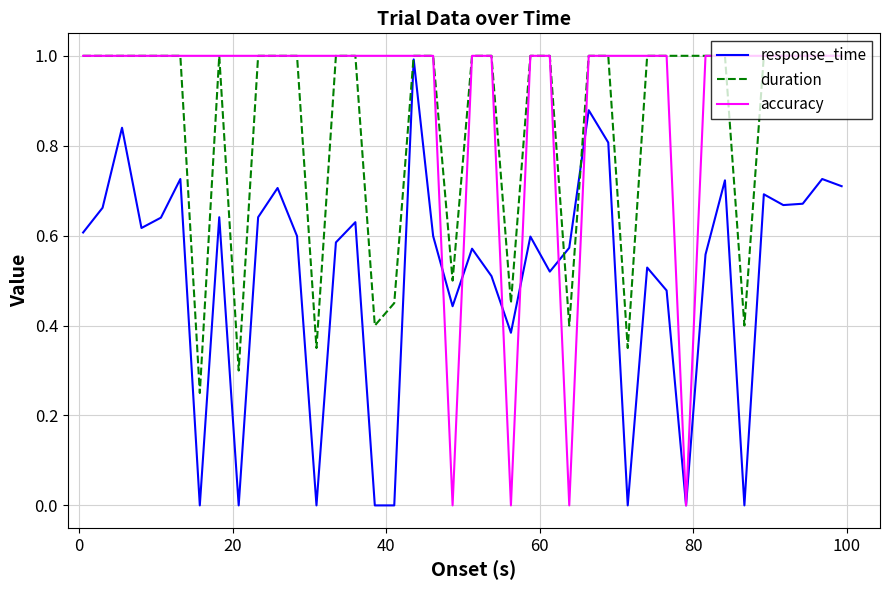

Which series has the largest total across all categories?

accuracy